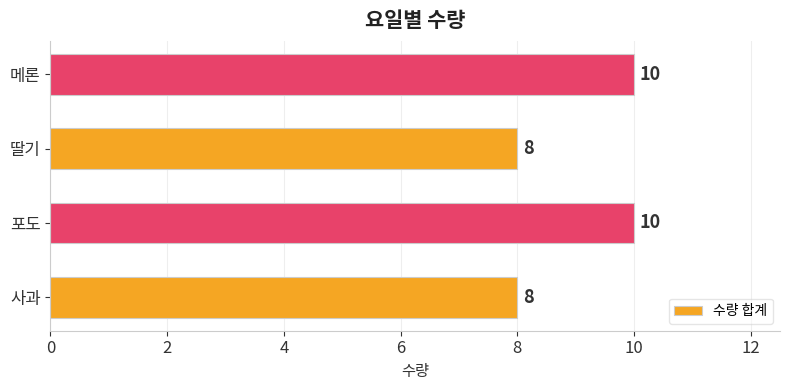

Reading bottom to top, extract all data points from this chart.

사과=8	포도=10	딸기=8	메론=10